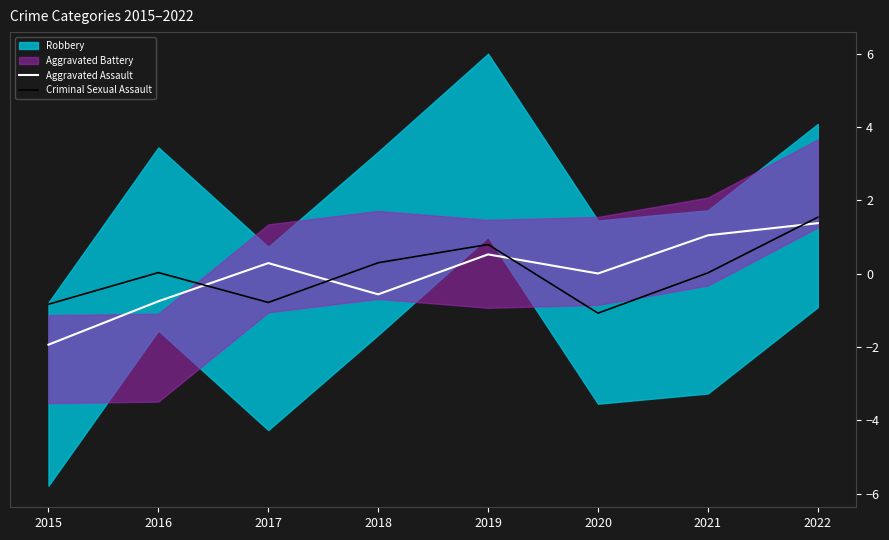

What is the difference between the Aggravated Assault values at 2019 and 2022?

0.9